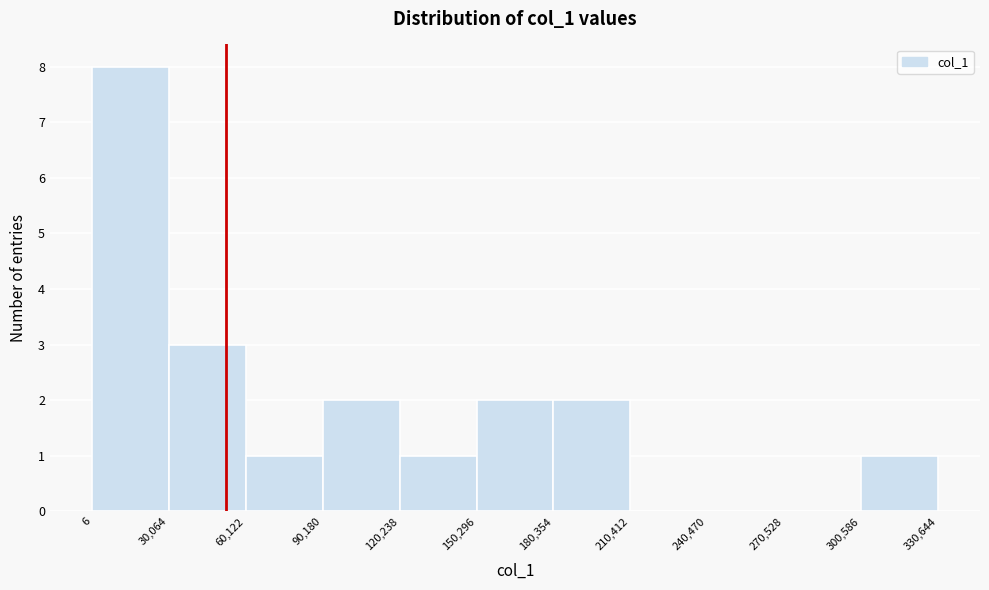

Which range on the x-axis has the tallest bar?

6 to 30,064